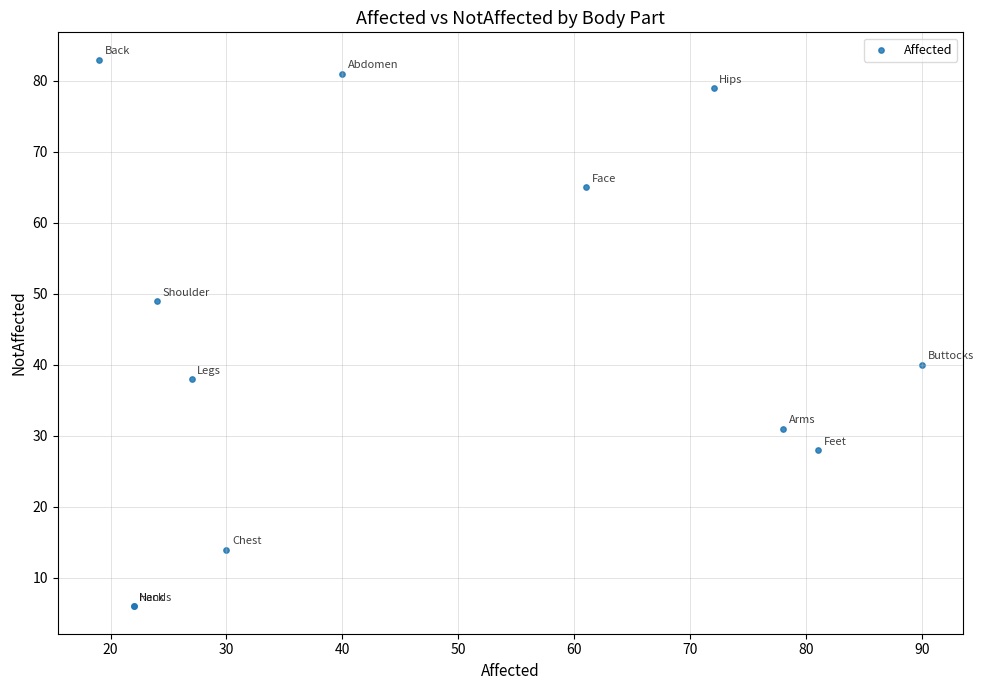

What Y value in the scatter plot is closest to 44?

40